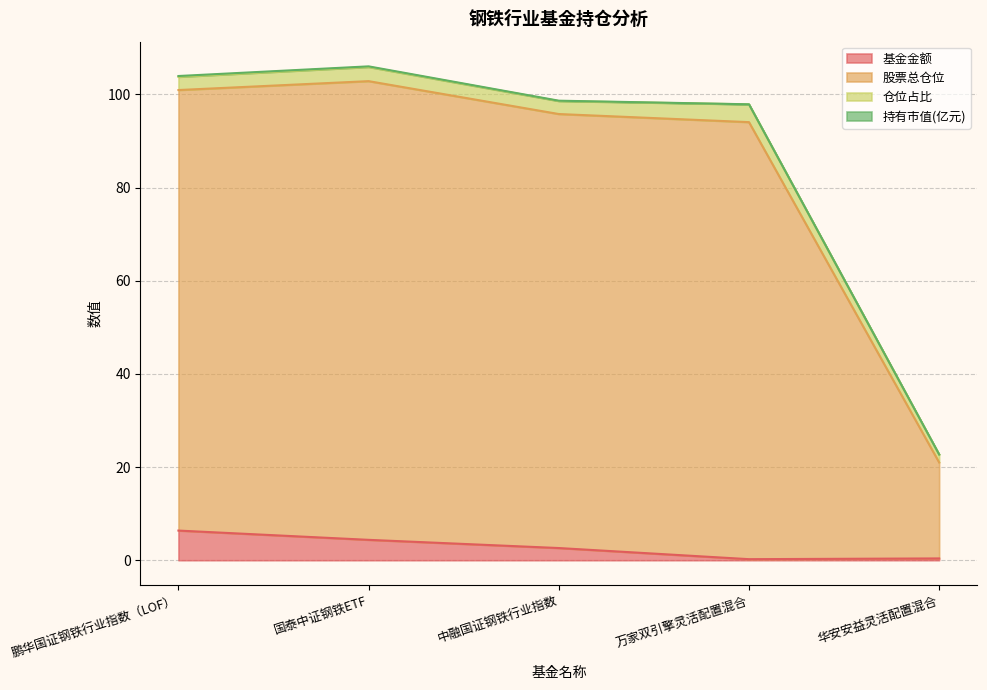

Is it true that 股票总仓位 equals 38.5 at 国泰中证钢铁ETF?

False